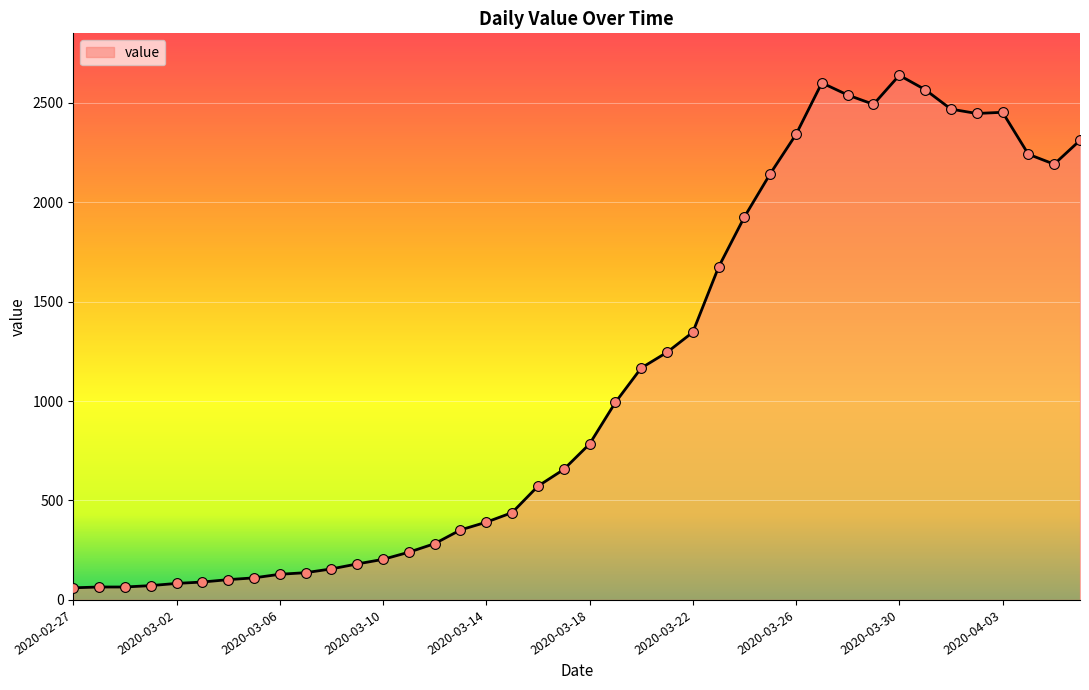

What is the greatest value displayed?

2638